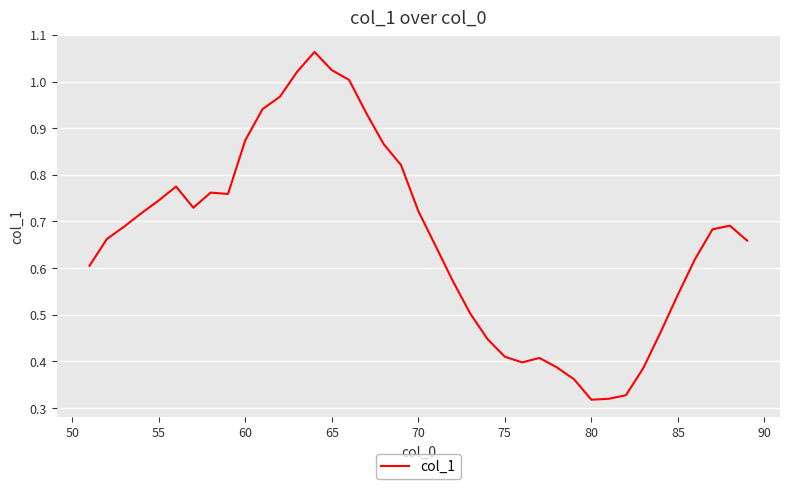

True or false: the data shows 0.4 at 60.

False